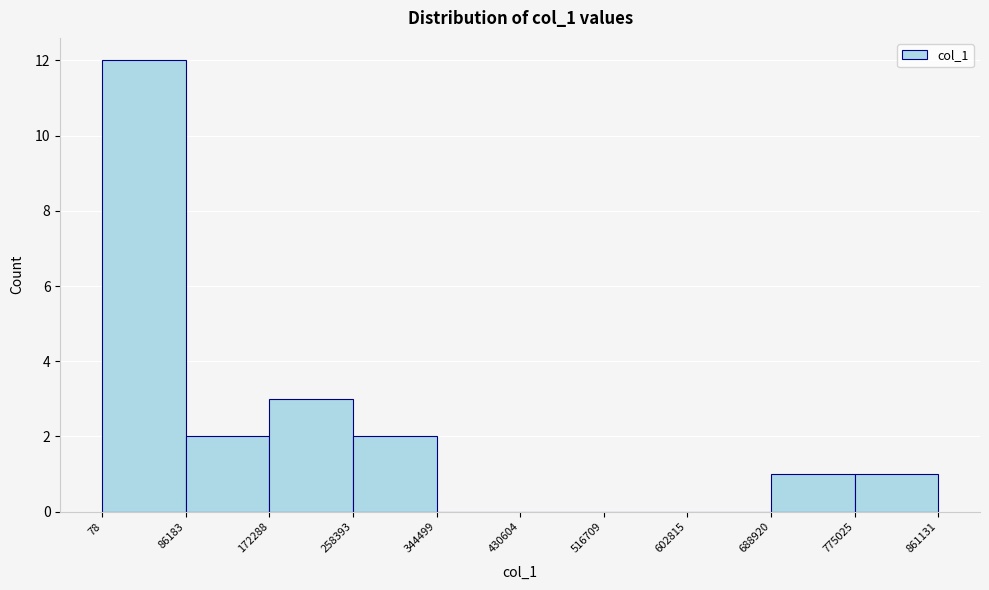

Reading left to right, transcribe this chart: for each bar, give the range it covers on the x-axis and its height. The values are not printed on the chart, so give them approximately, as read against the axis.

78 to 86183: 12
86183 to 172288: 2
172288 to 258393: 3
258393 to 344499: 2
344499 to 430604: 0
430604 to 516709: 0
516709 to 602815: 0
602815 to 688920: 0
688920 to 775025: 1
775025 to 861131: 1